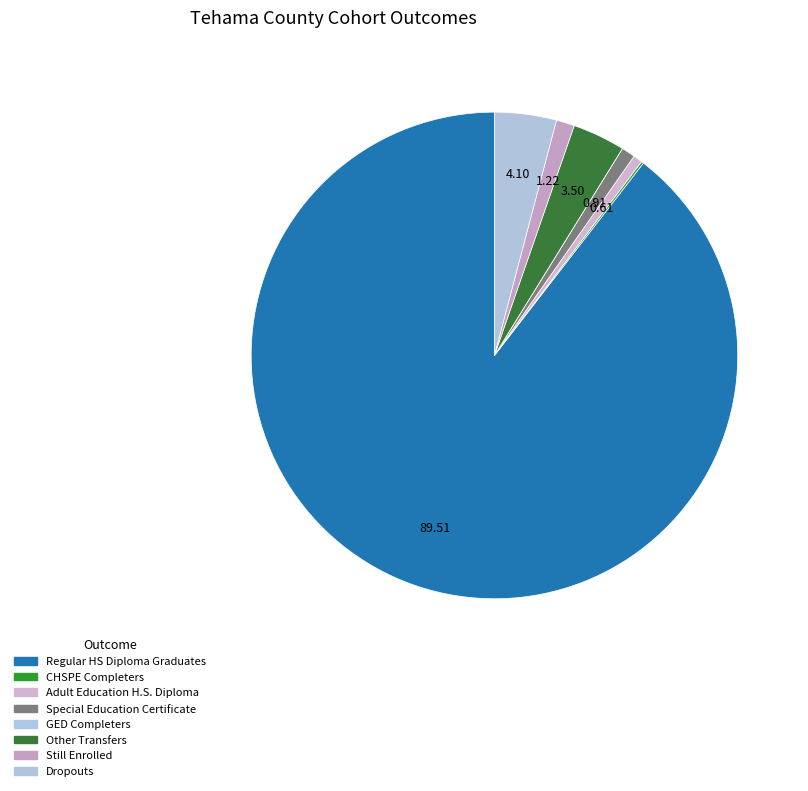

To the nearest percent, what is the difference between the largest and smallest slice percentages?

90%